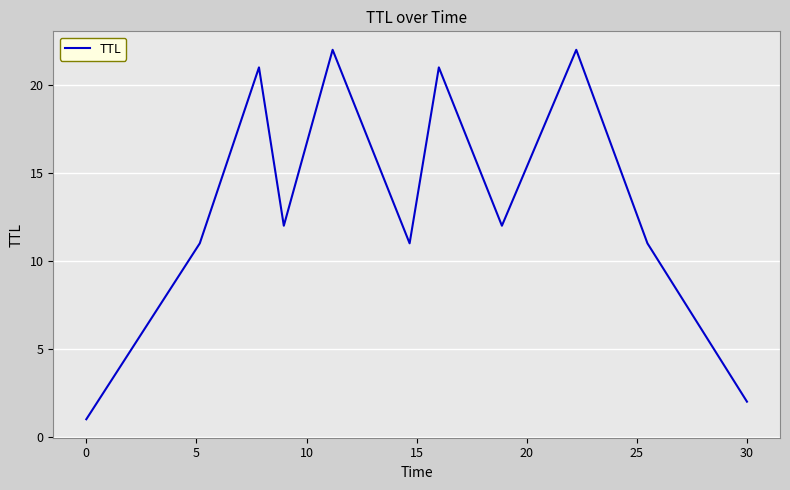

What is the maximum value shown in the chart?

22